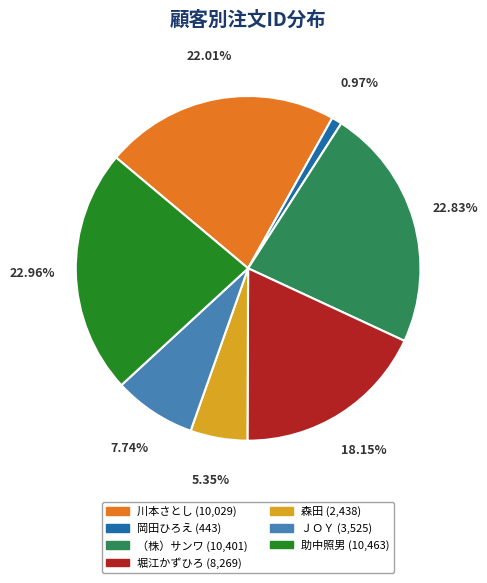

What percentage is the 森田 slice, to the nearest percent?

5%